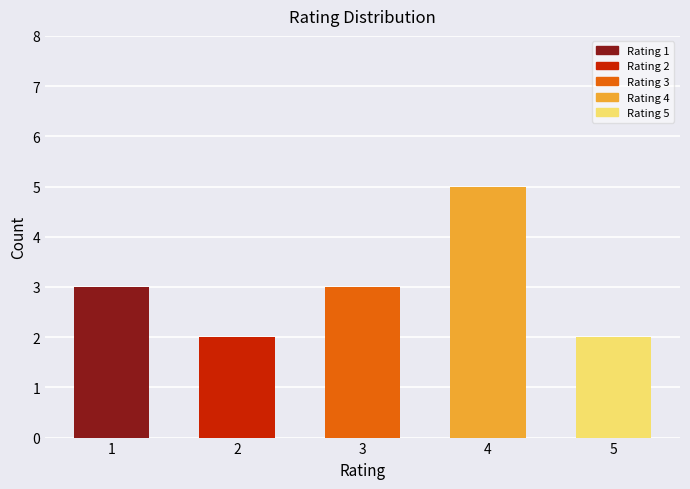

The value at 2 is 2. True or false?

True